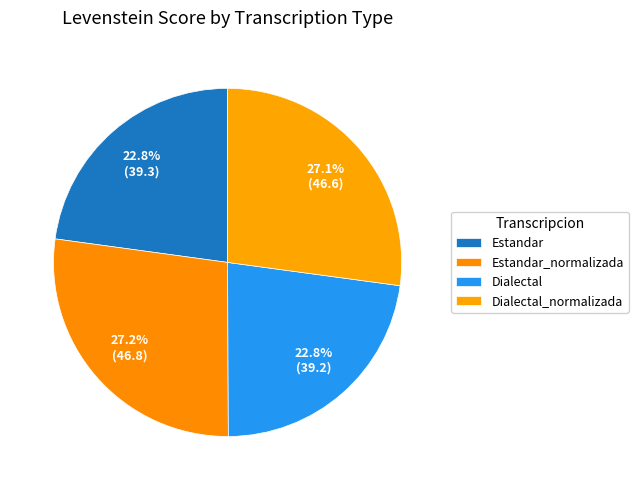

How many slices are in this pie chart?

4